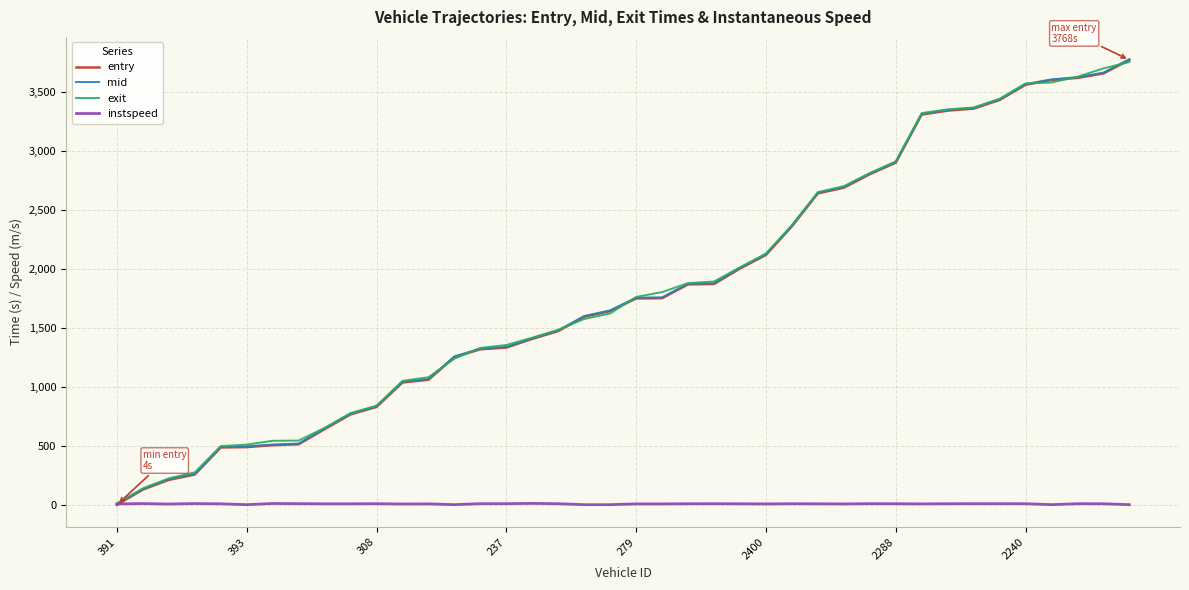

What is the greatest value displayed?

3774.5